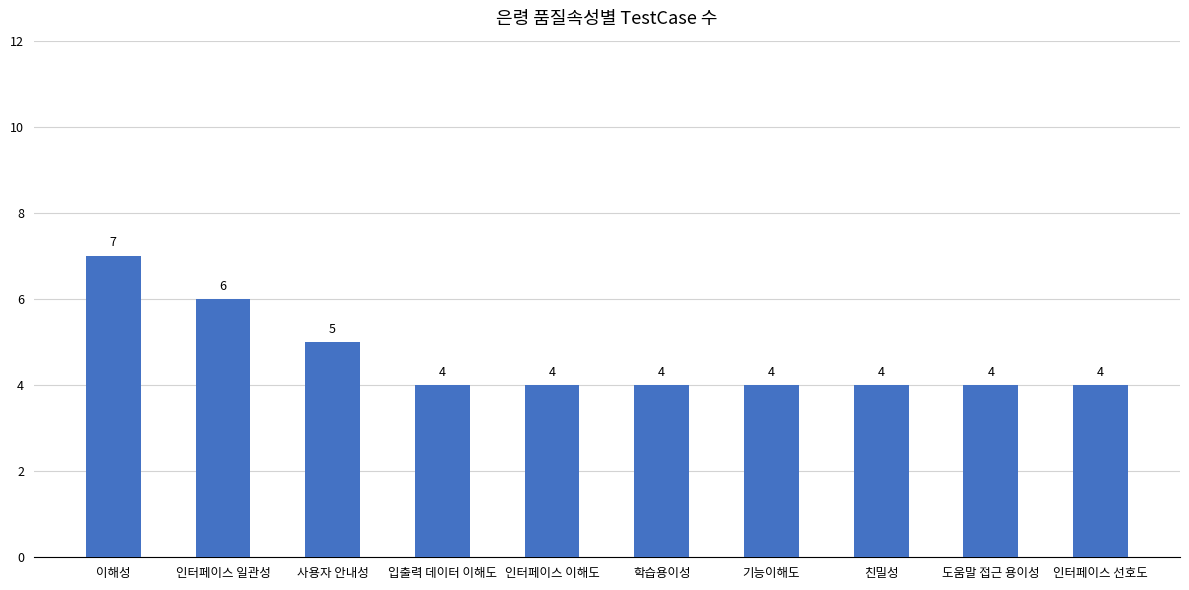

What is the minimum value shown in the chart?

4